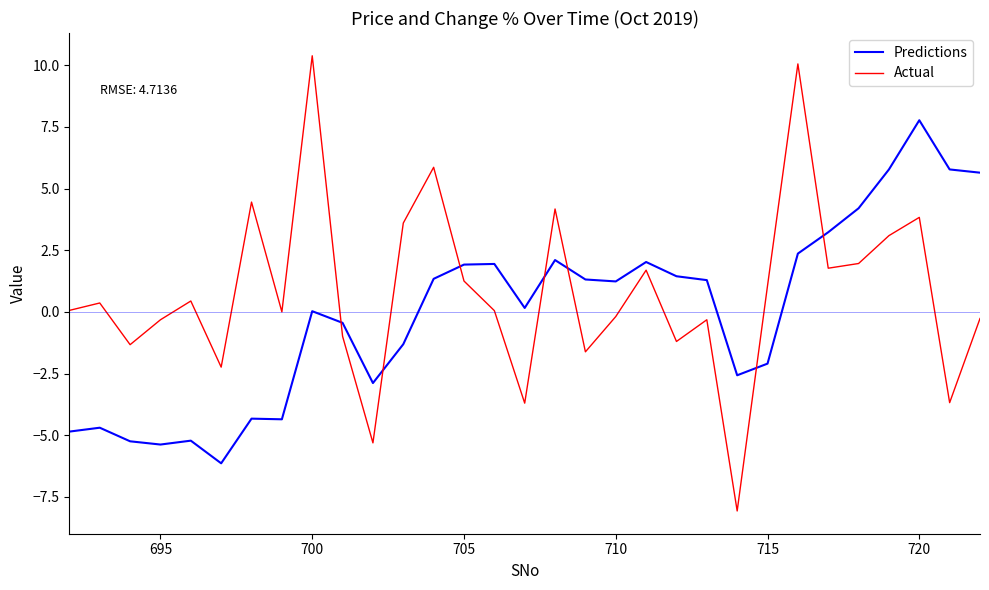

What is the highest value of the Actual series?

10.4